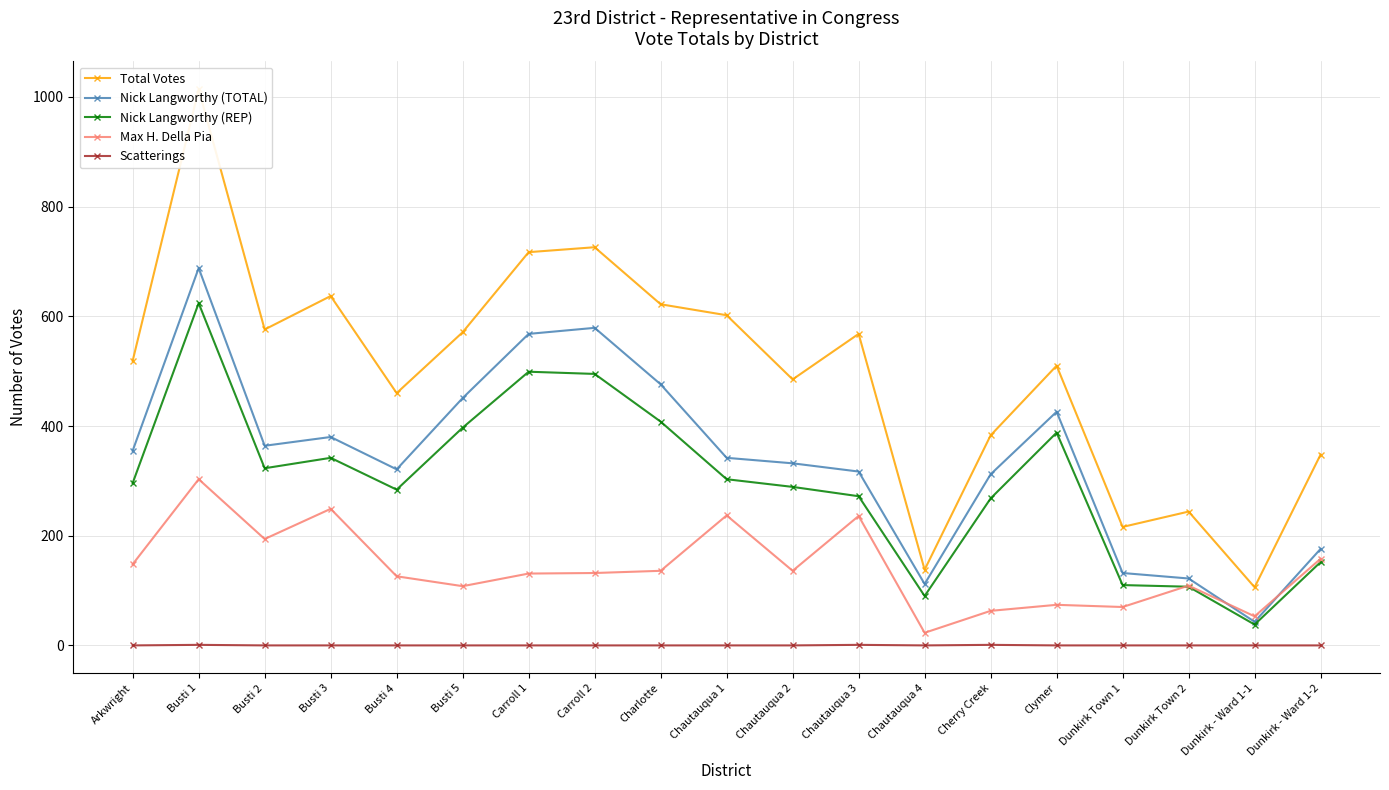

How many series are shown in this chart?

5